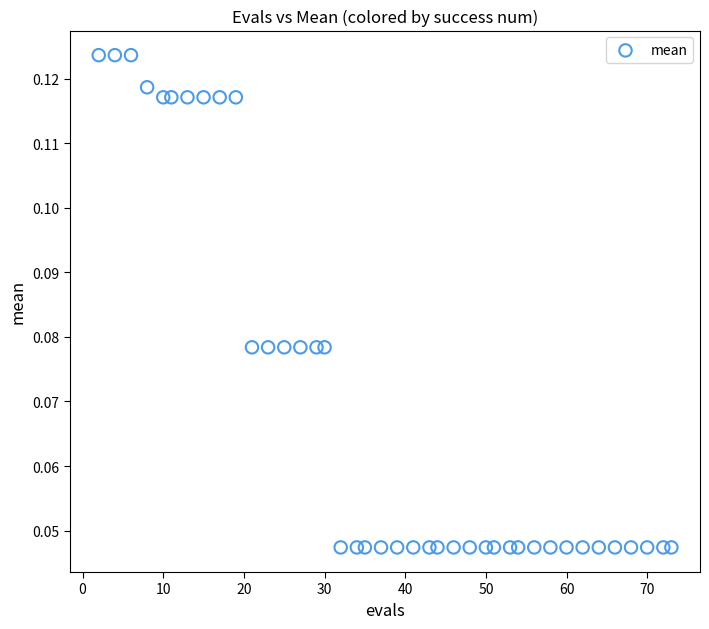

What is the range of X values (max minus min)?

71.0